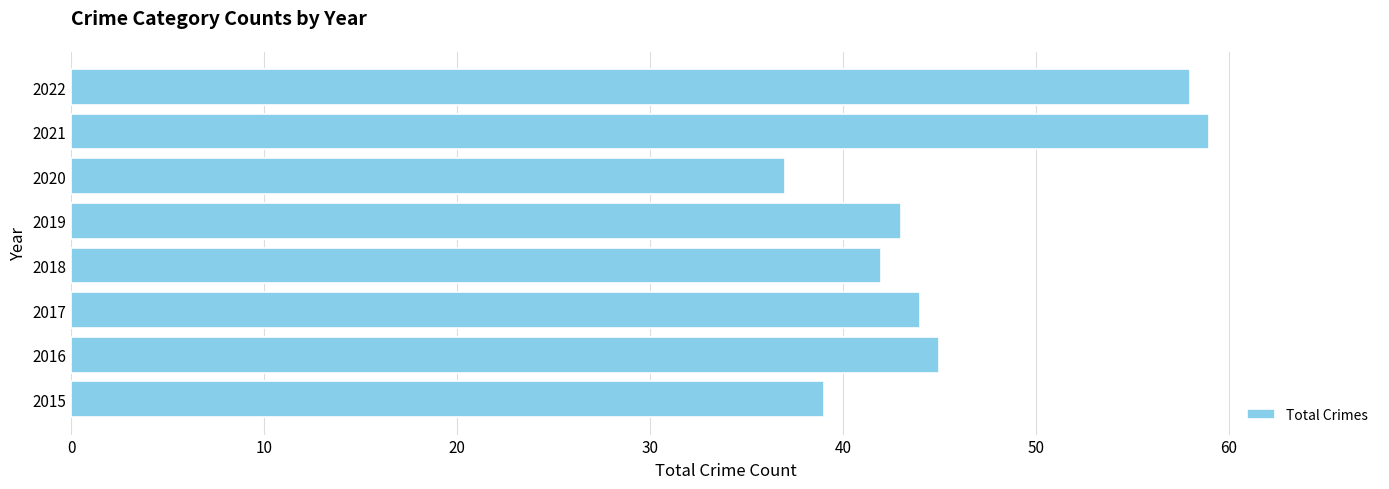

List the labels in order of value, largest first.

2021, 2022, 2016, 2017, 2019, 2018, 2015, 2020